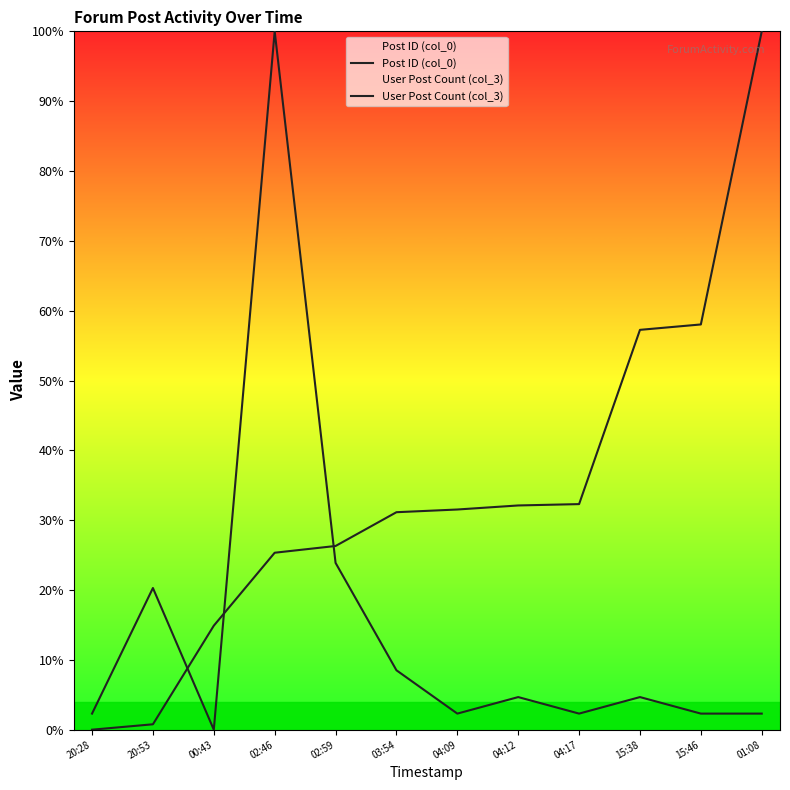

What is the sum of the User Post Count (col_3) values at 03:54 and 15:46?

10.8